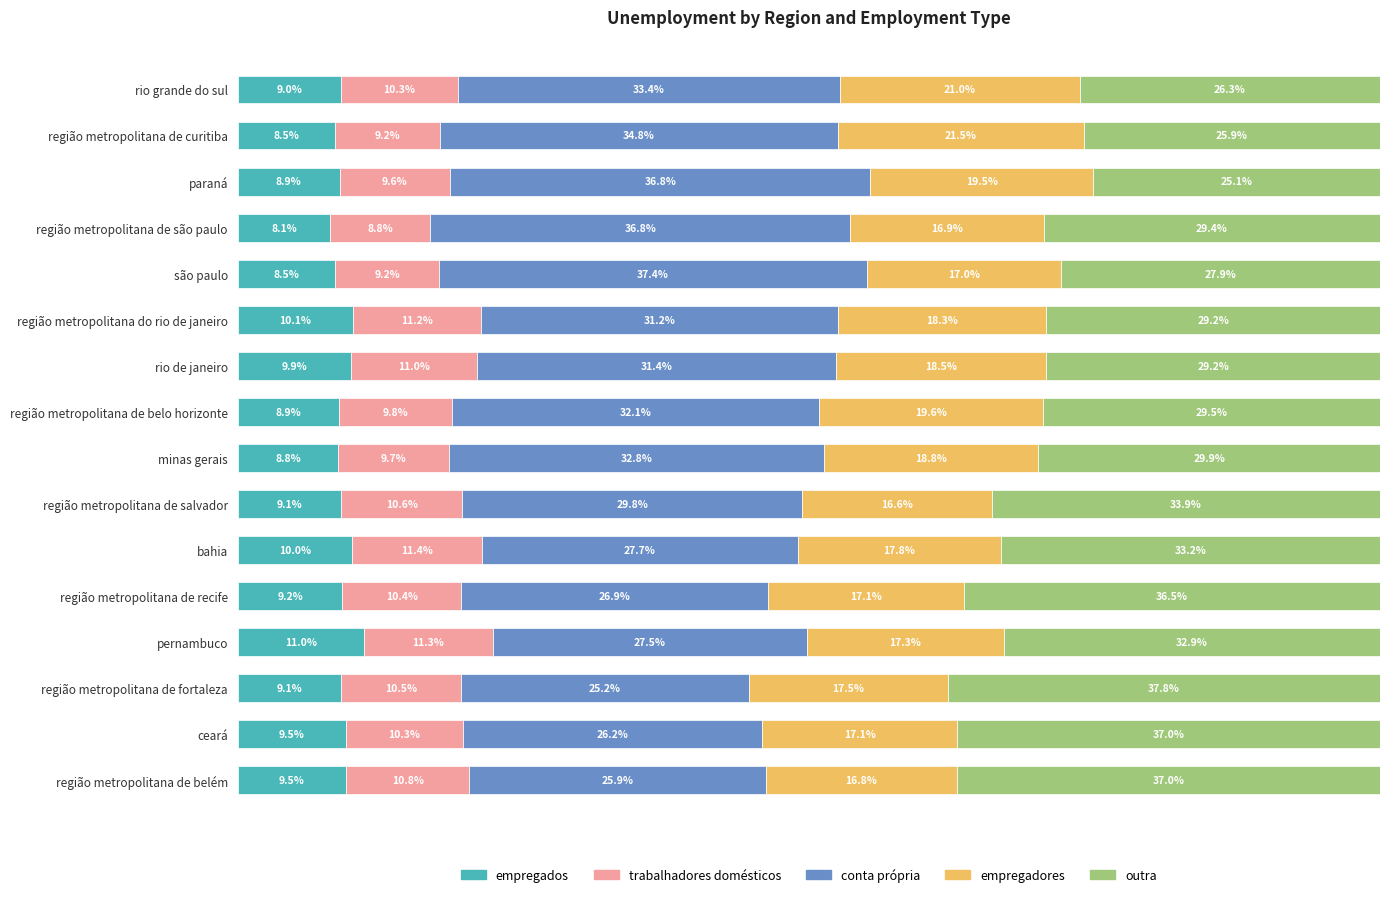

At which label is empregados closest to 9?

rio grande do sul